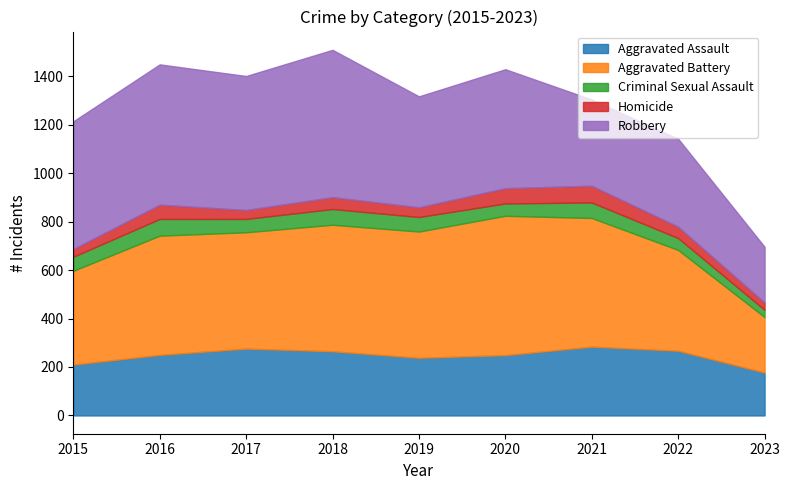

What is the average value of the Homicide series?

47